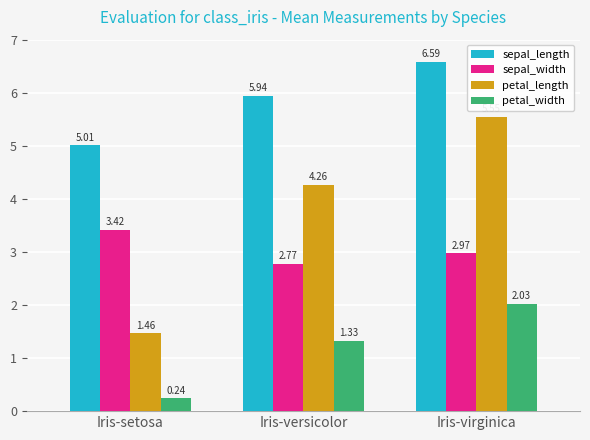

Rank the categories by petal_length value from highest to lowest.

Iris-virginica, Iris-versicolor, Iris-setosa